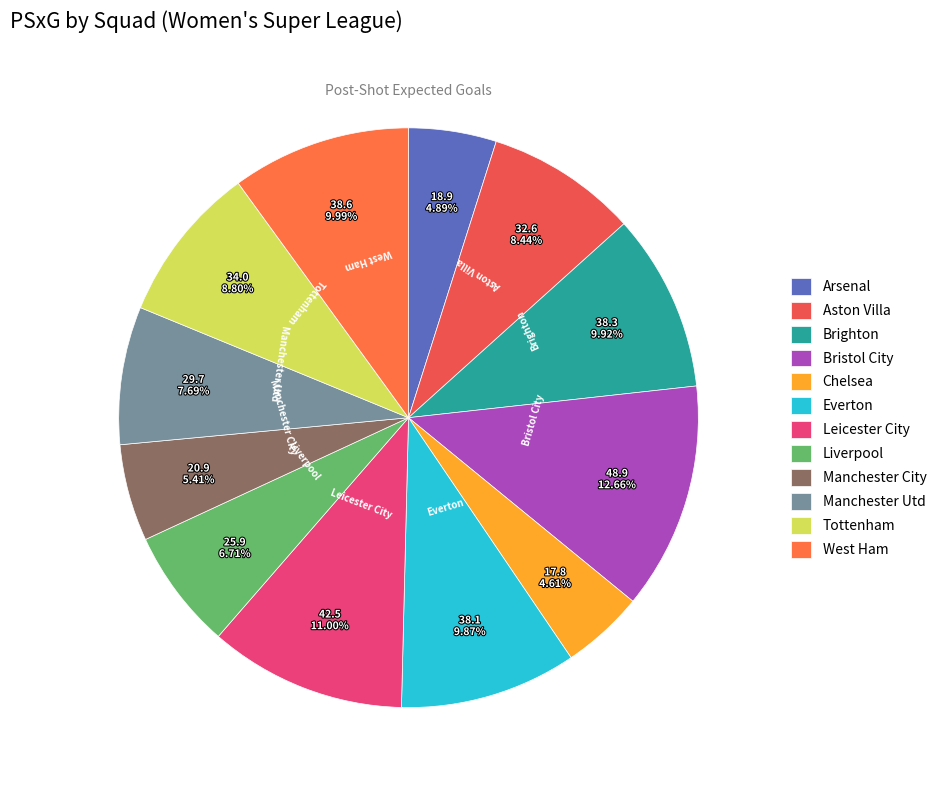

True or false: Aston Villa accounts for 8% of the total.

True